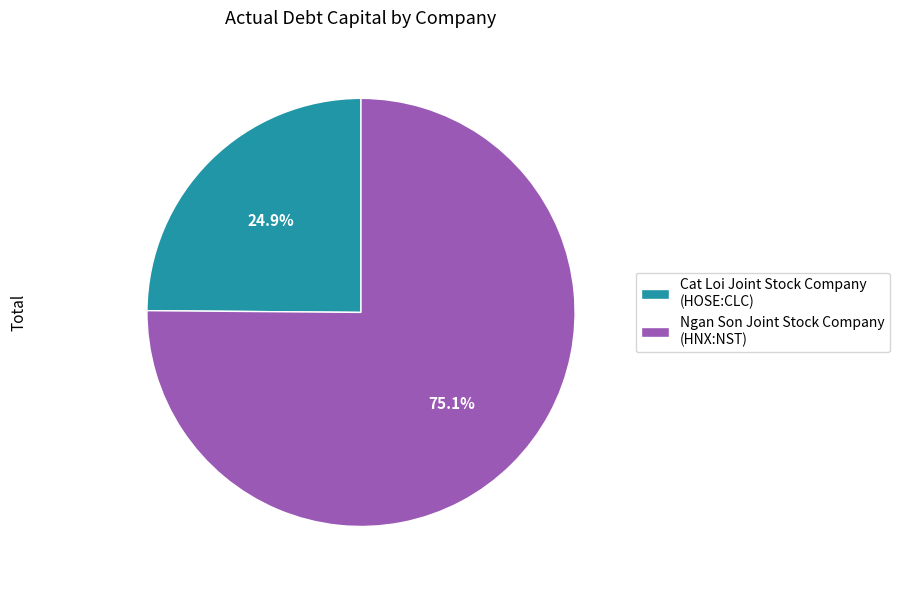

Which category has the biggest portion of the pie?

Ngan Son Joint Stock Company (HNX:NST)